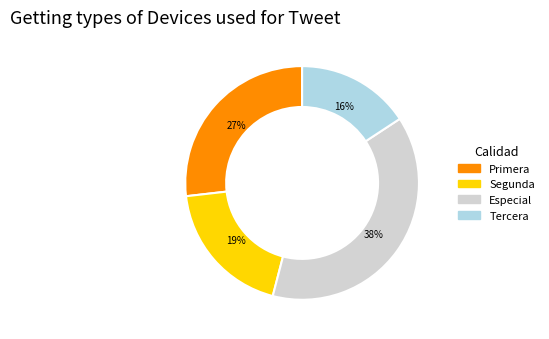

Combined, do Primera and Segunda account for over 50%?

No